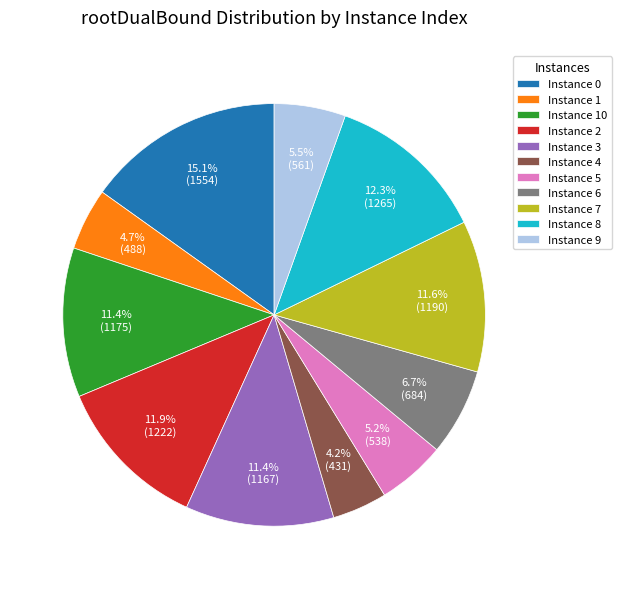

Does Instance 10 represent more than half of the total?

No